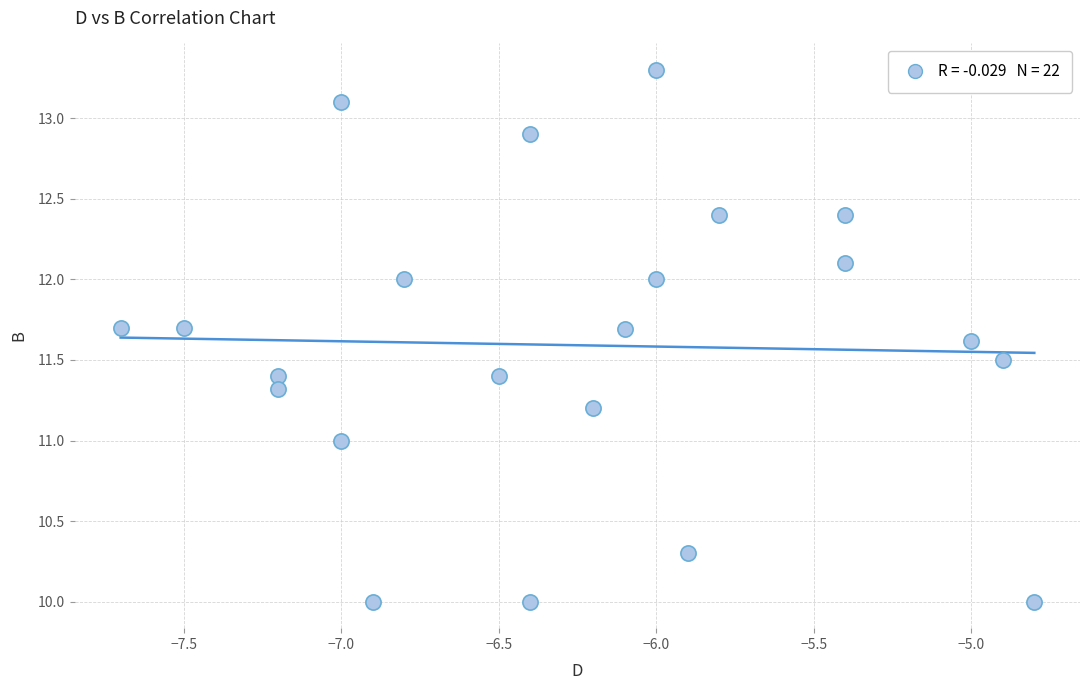

What is the range of X values (max minus min)?

2.9